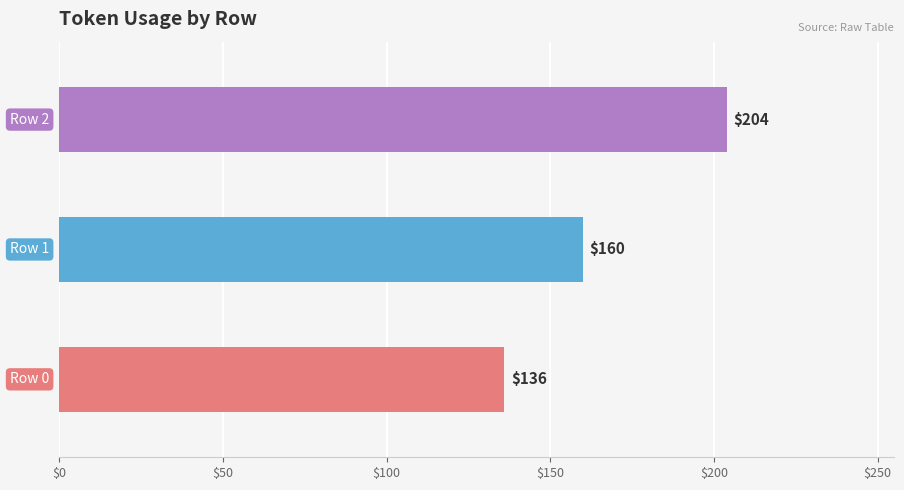

The chart shows a value of 99 at Row 1. True or false?

False